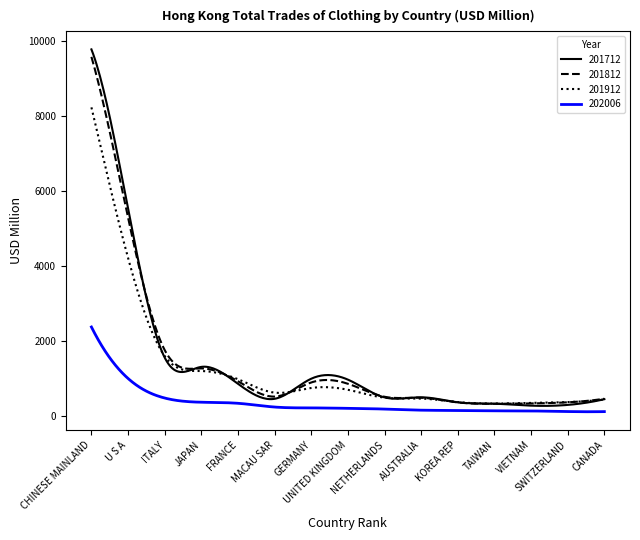

What is the highest value of the 202006 series?

2368.2